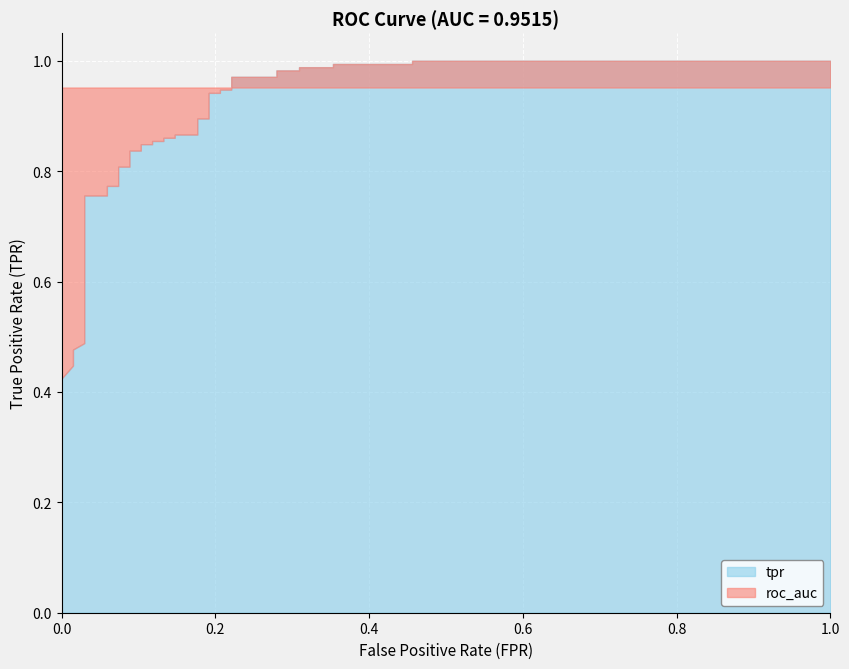

What is the value of the roc_auc point at the 20th from the left?

1.0